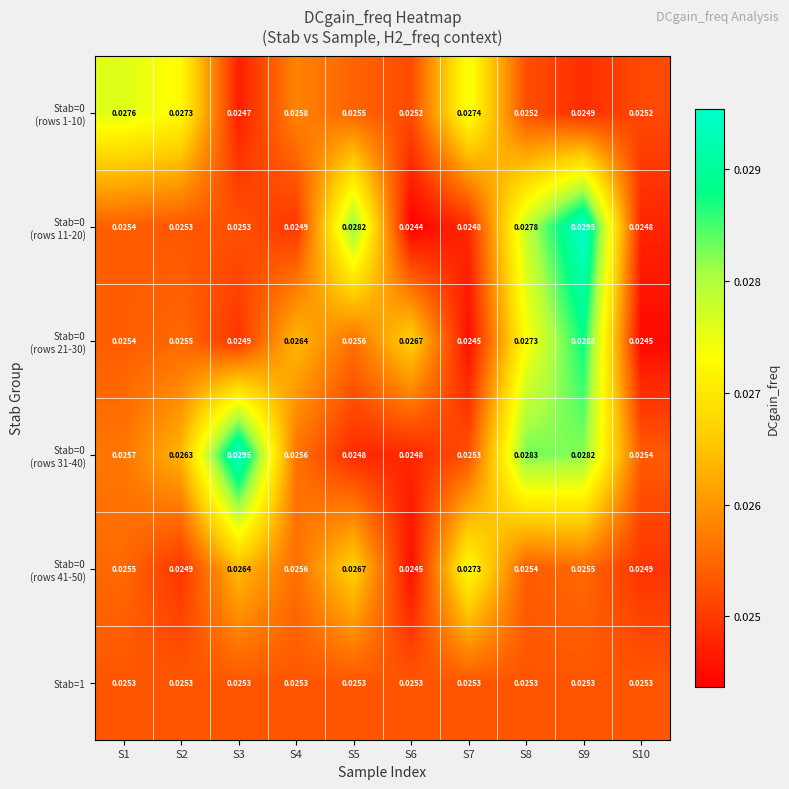

At which category is the sum across all series the highest?

S9